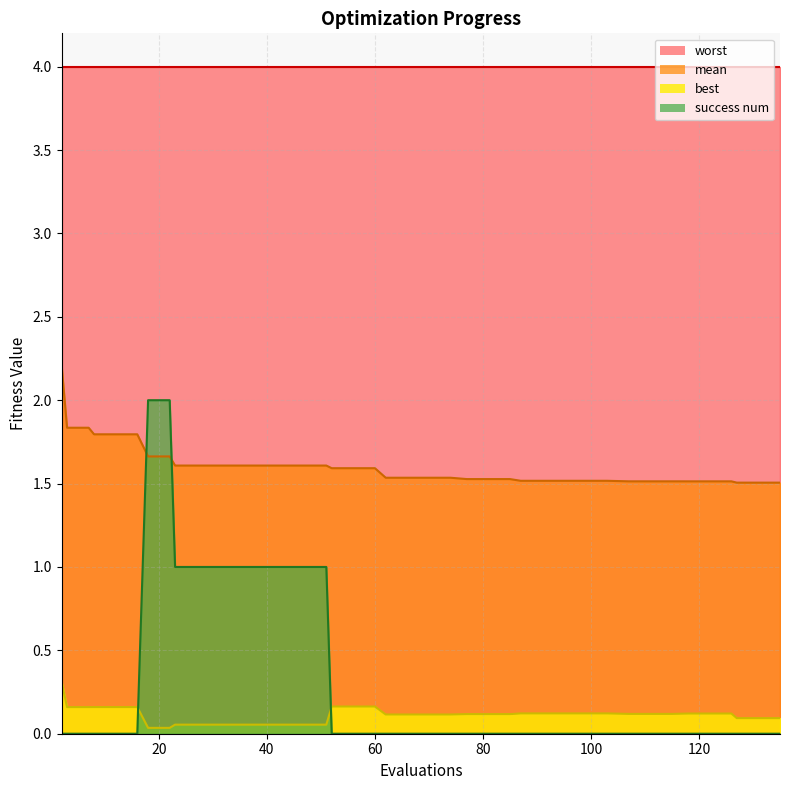

True or false: best and success num intersect in this chart.

True